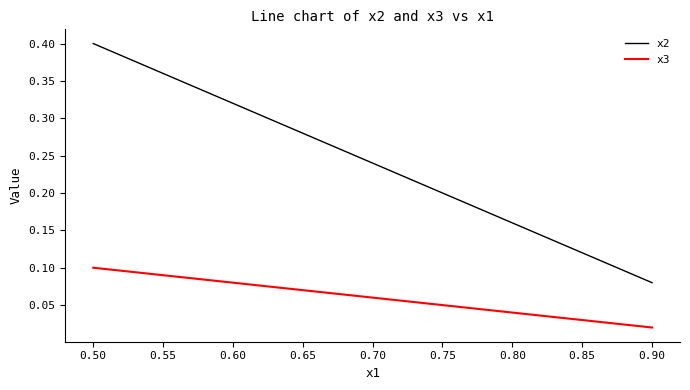

At 0.70, list the series in order from largest to smallest.

x2, x3